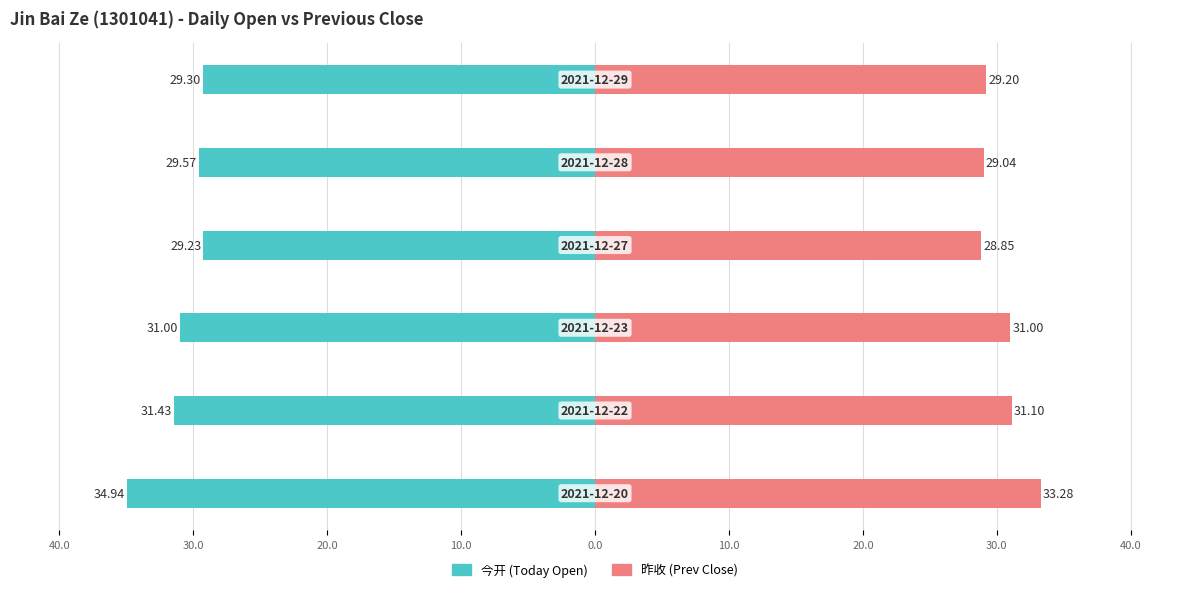

The value of 昨收 (Prev Close) at 40.0 is 14.9. True or false?

False